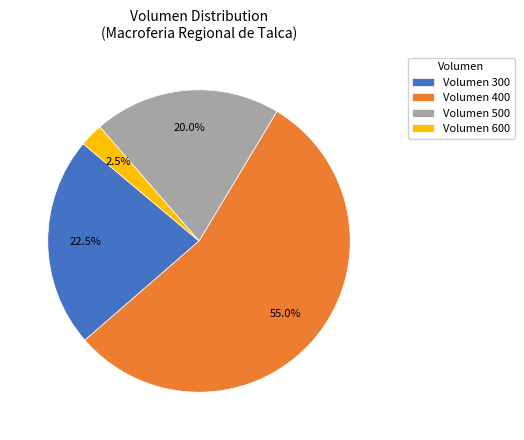

Which category has the biggest portion of the pie?

Volumen 400